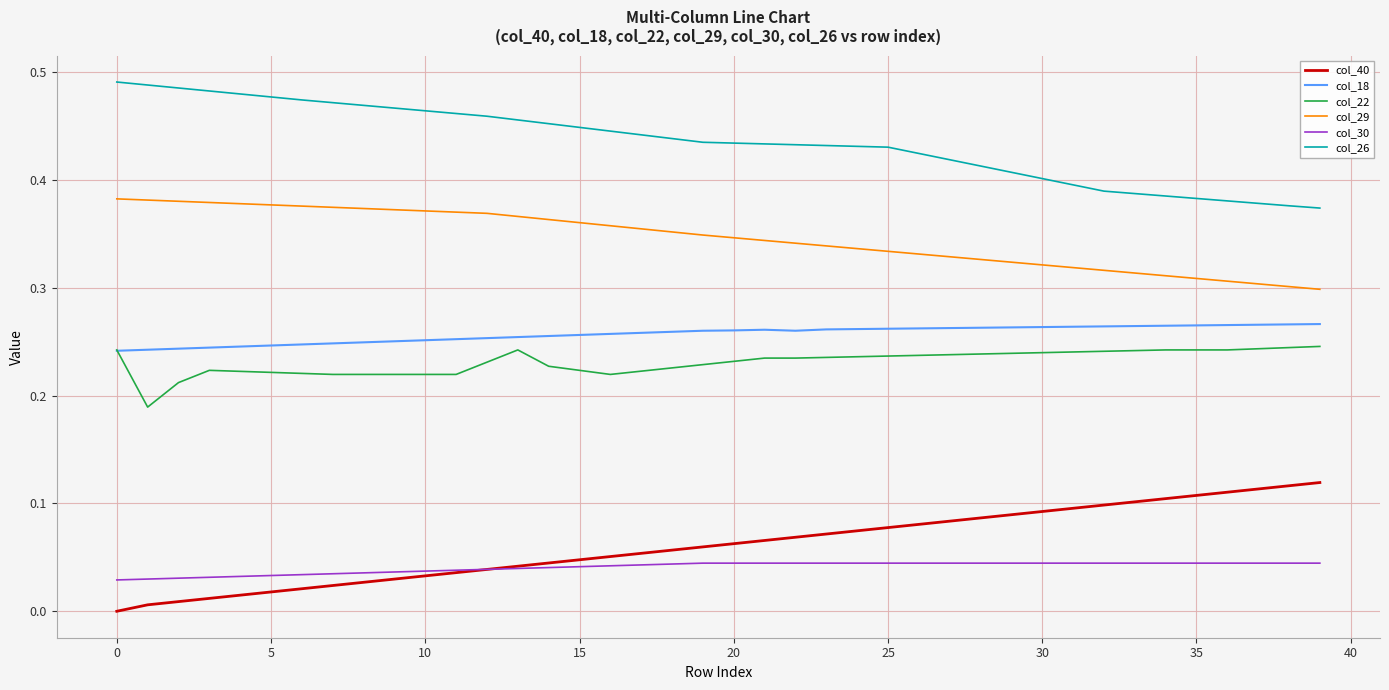

True or false: col_26 and col_18 cross at least once.

False